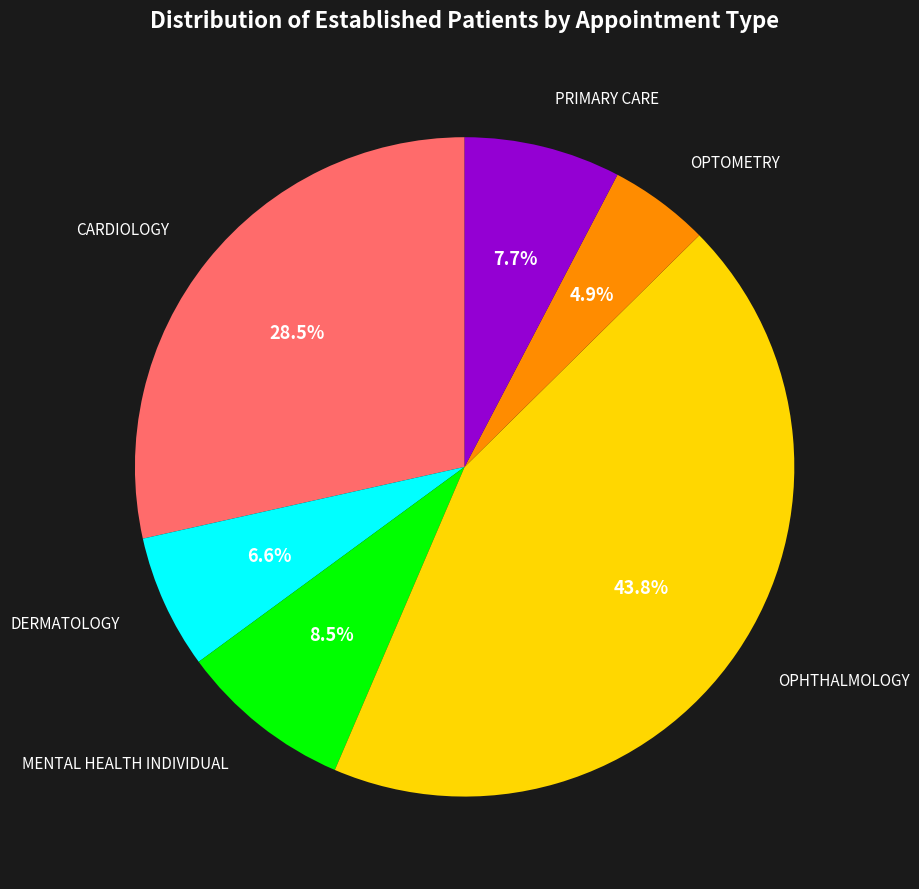

Count the number of slices in the pie.

6